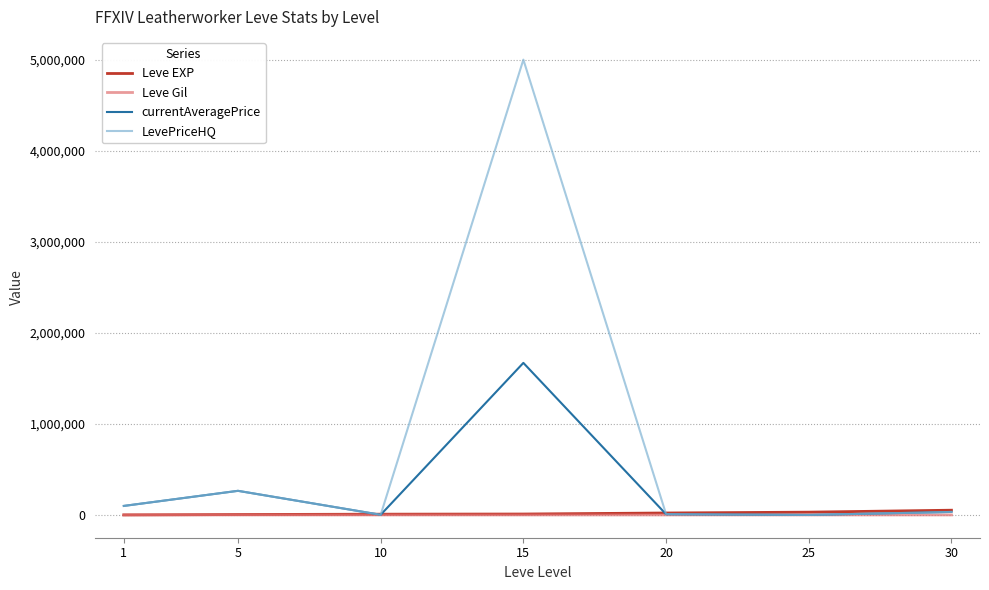

Where is the first local maximum for LevePriceHQ?

5